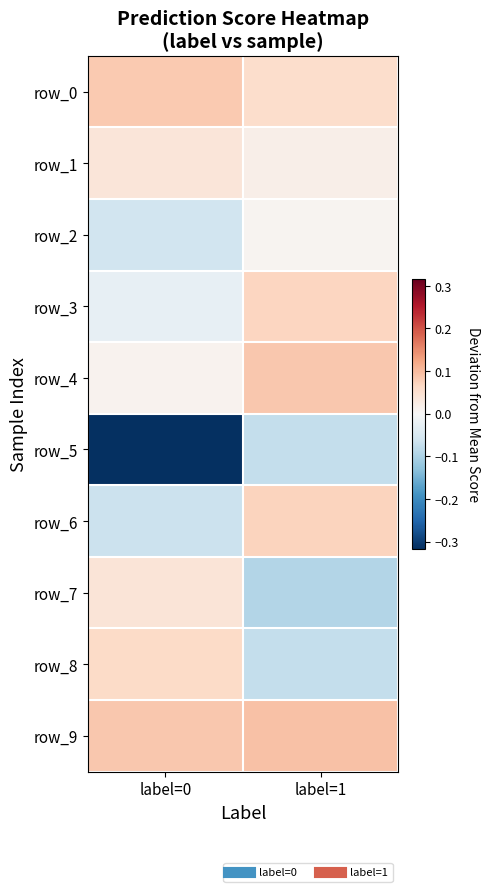

Is it true that row_8 equals -0.0 at label=1?

False